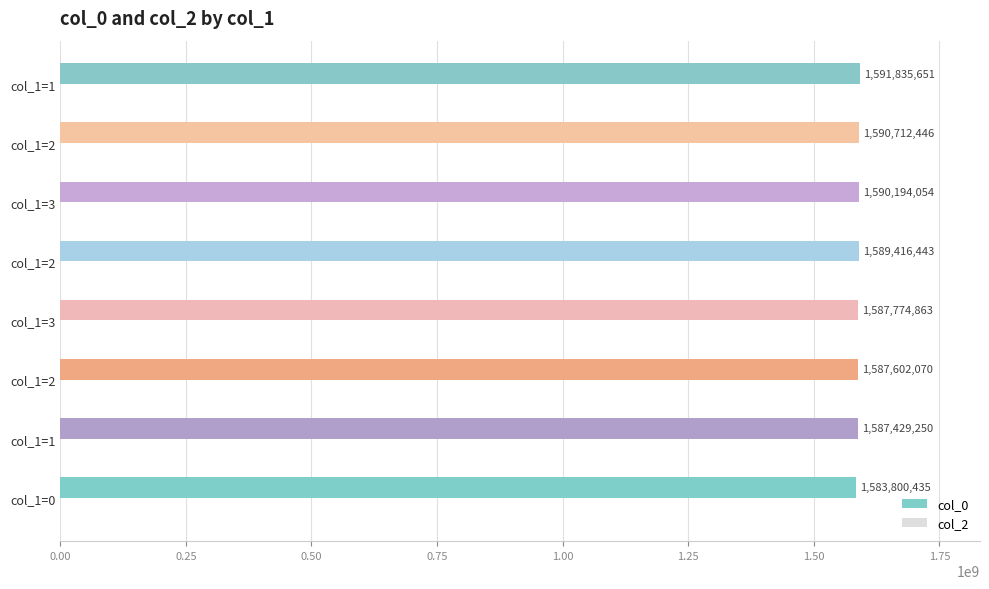

How many bars are there in total?

8